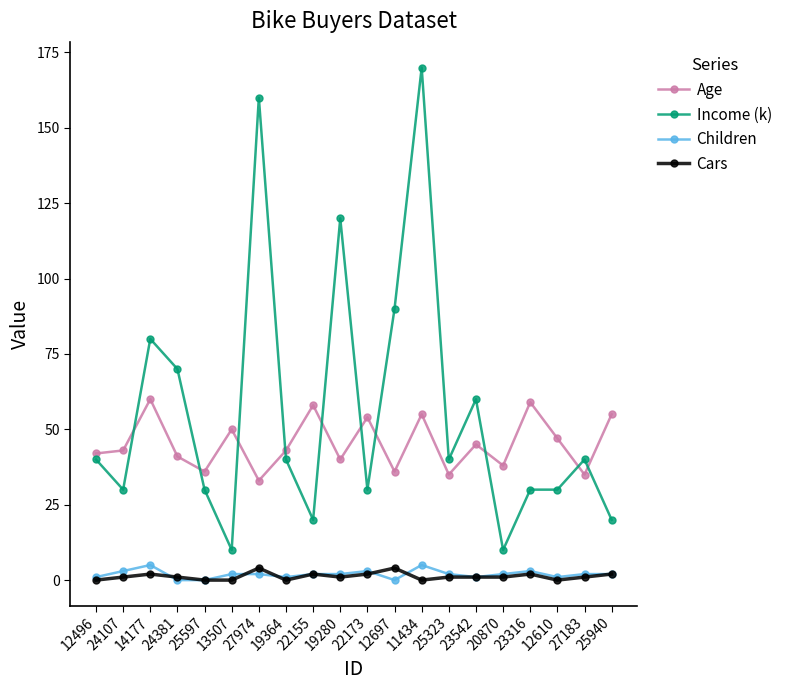

What is the difference between the Income (k) values at 22173 and 12496?

10